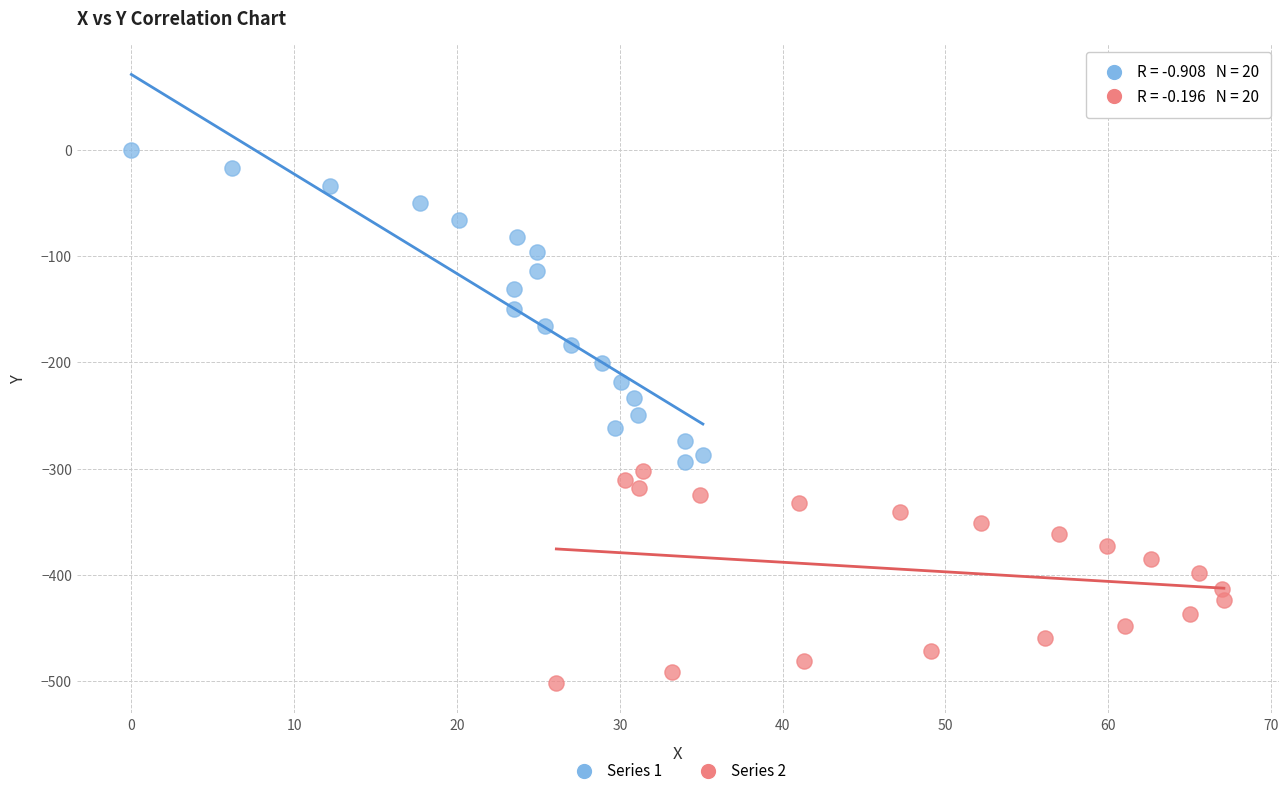

Which series reaches the maximum Y coordinate?

Series 1